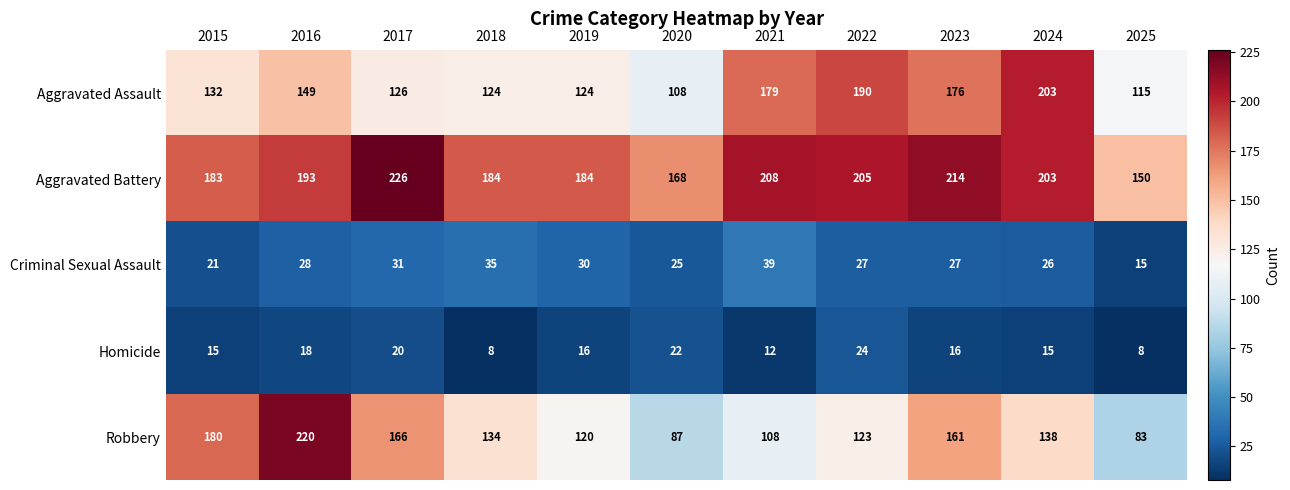

Count the number of categories in the chart.

11